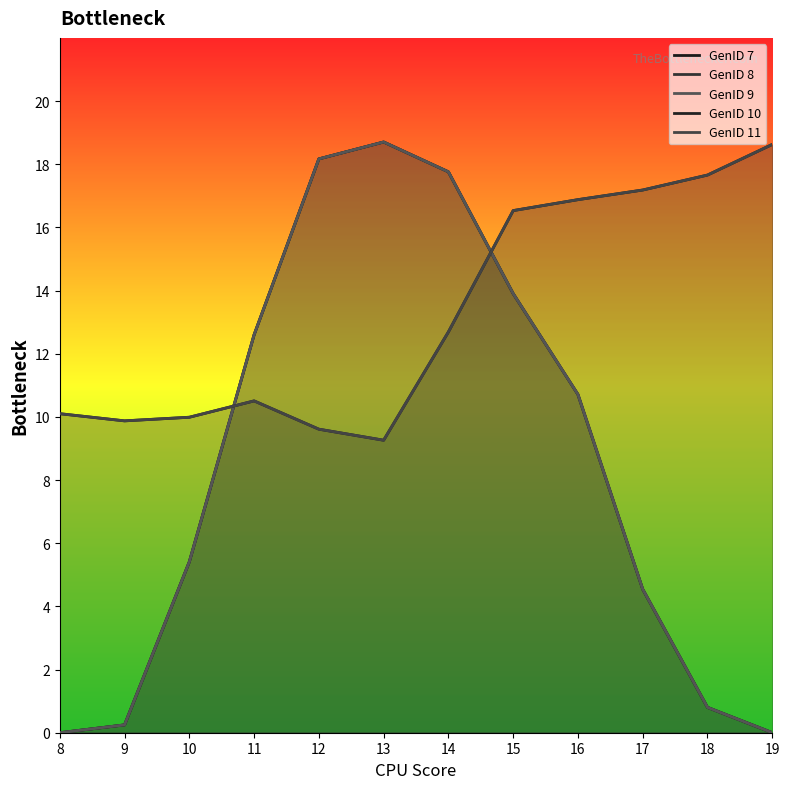

What is the total value across all series at 11?

58.8